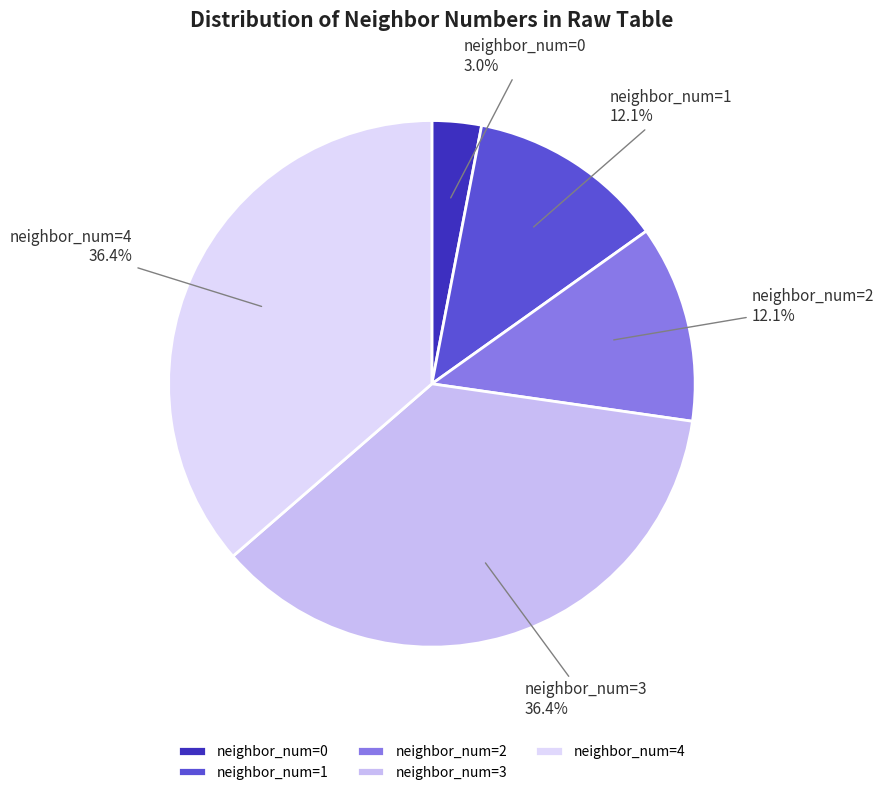

What percentage do neighbor_num=0 and neighbor_num=3 together represent?

39.4%